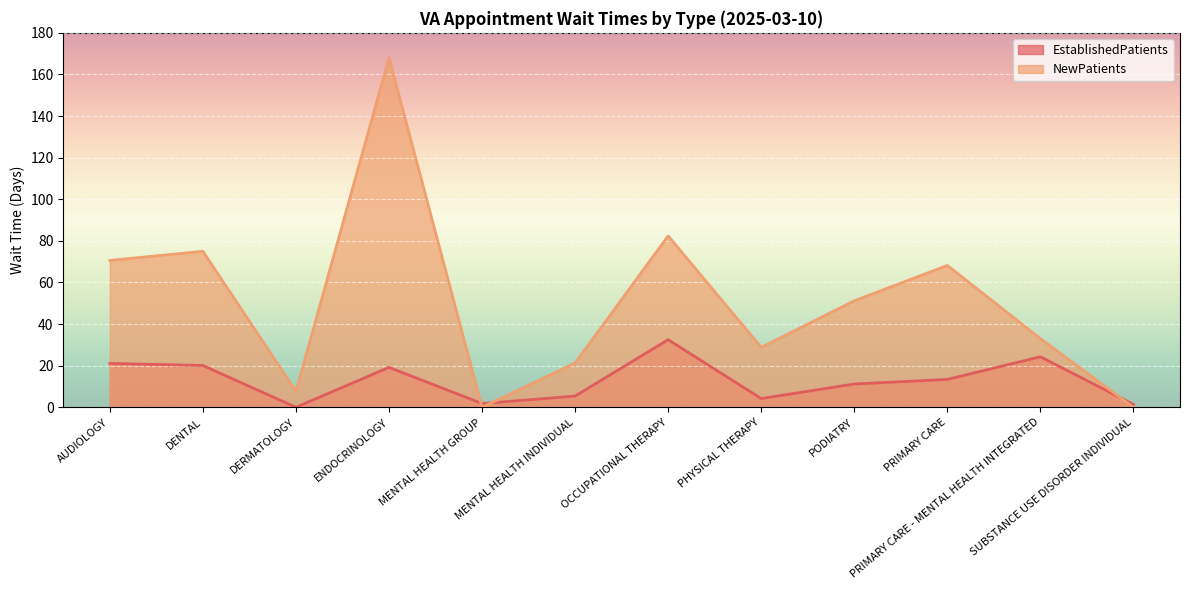

What is the difference between the second highest and second lowest values in the EstablishedPatients series?

22.9